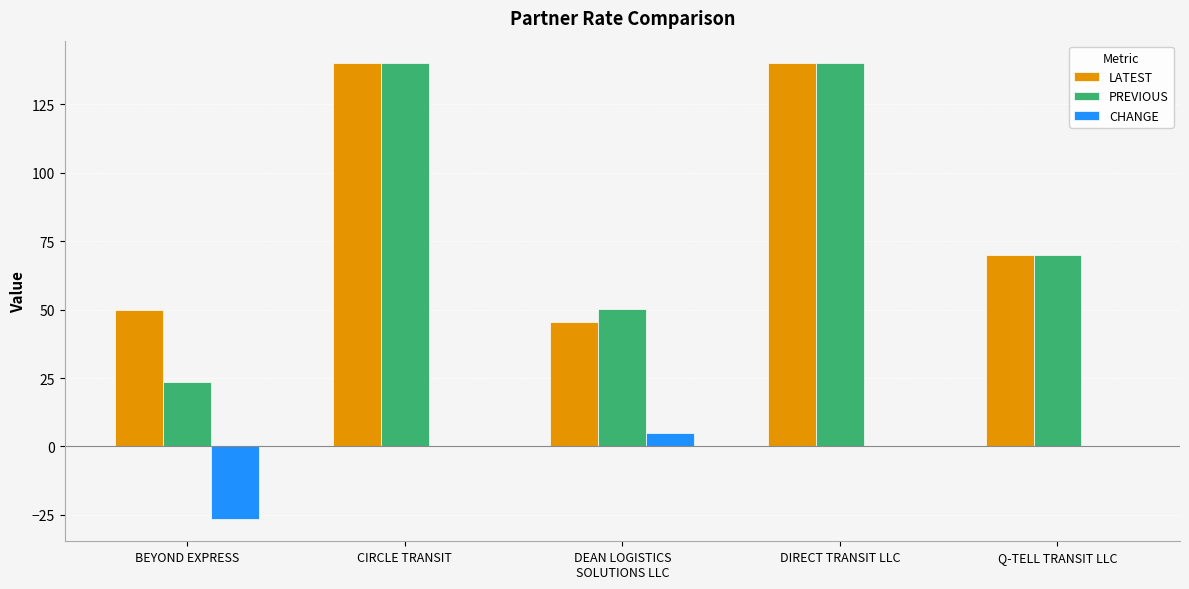

The value of LATEST at DEAN LOGISTICS
SOLUTIONS LLC is 45.4. True or false?

True